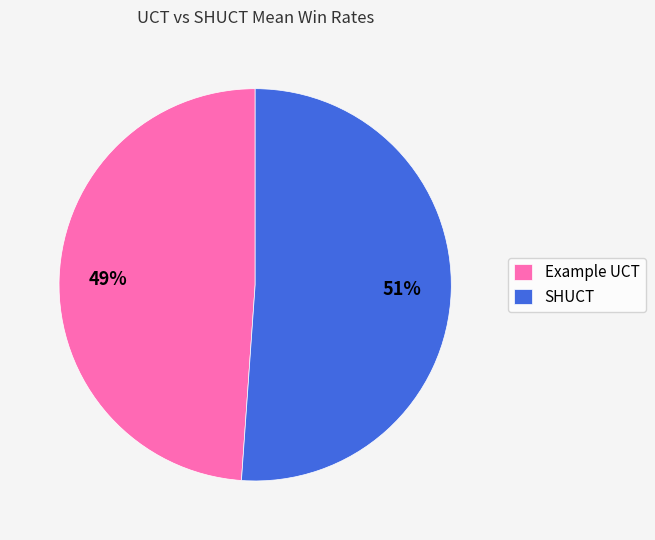

The SHUCT slice represents 43% of the pie. True or false?

False